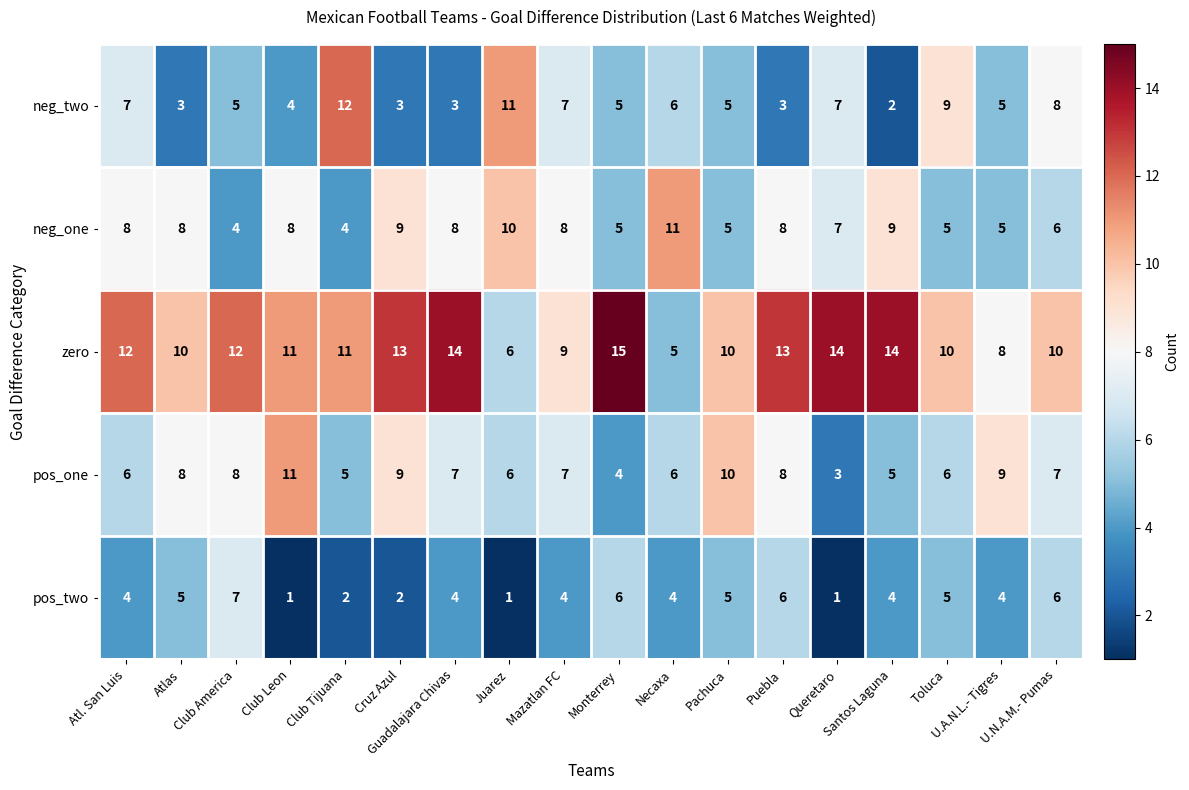

What is the average value of the pos_two series?

4